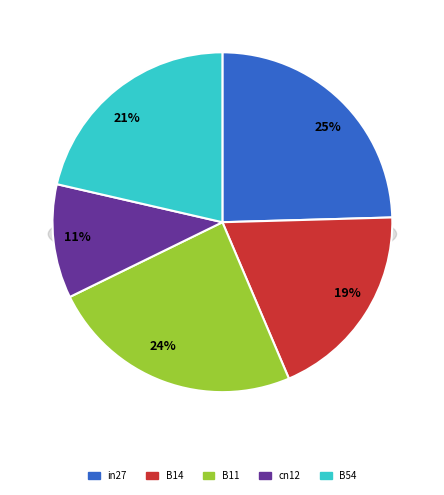

To the nearest percent, what portion does in27 represent?

25%